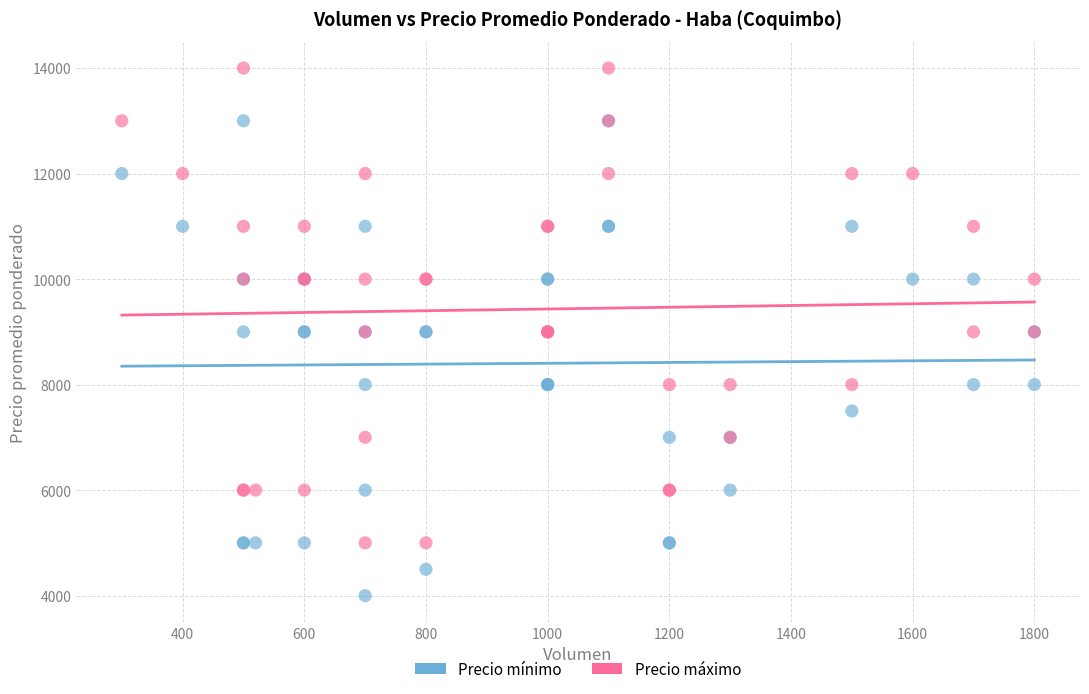

Which series contains the lowest Y value?

Precio mínimo